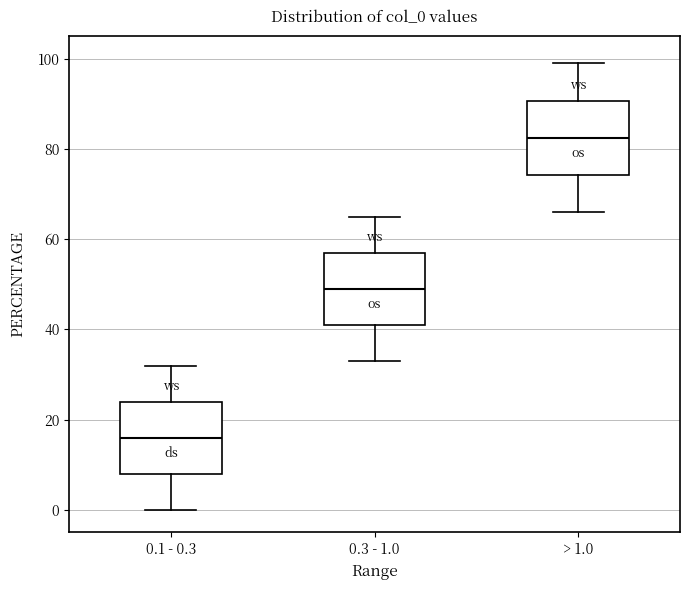

Reading left to right, transcribe this box plot: for each box, give where its median line is, the range the box spans, and where its two whiskers end, as read against the y-axis. The values are not printed on the chart, so give them approximately, as read against the axis.

0.1 - 0.3: median 16, box 8 to 24, whiskers 0 to 32
0.3 - 1.0: median 50, box 42 to 58, whiskers 34 to 66
> 1.0: median 82, box 74 to 90, whiskers 66 to 100